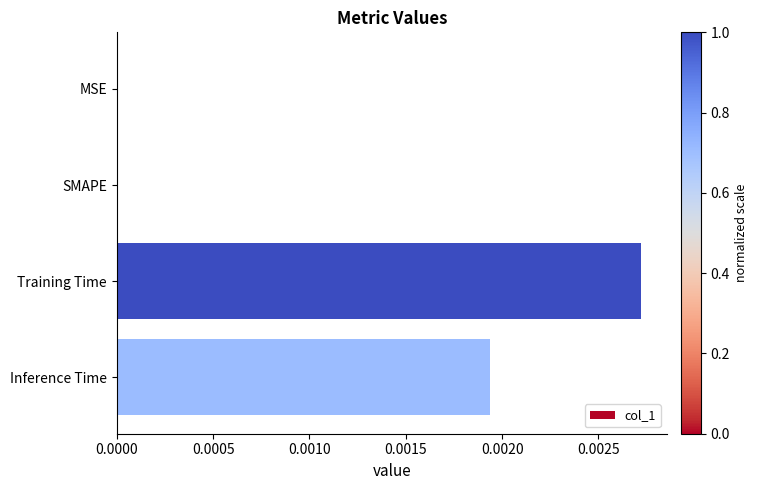

How many data points does each series have?

4